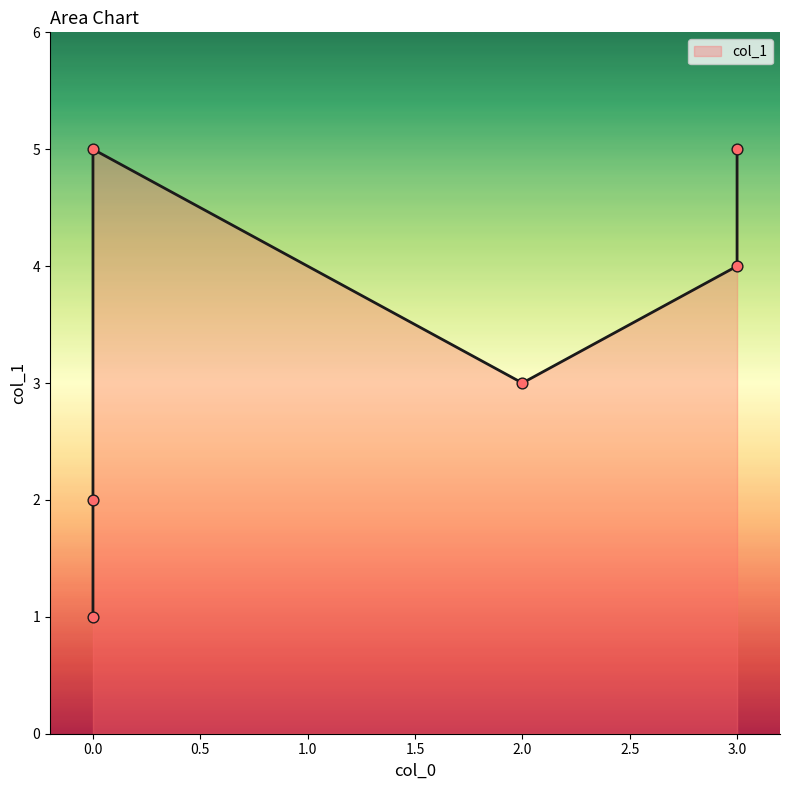

What is the change in value from 2 to 3?

+2